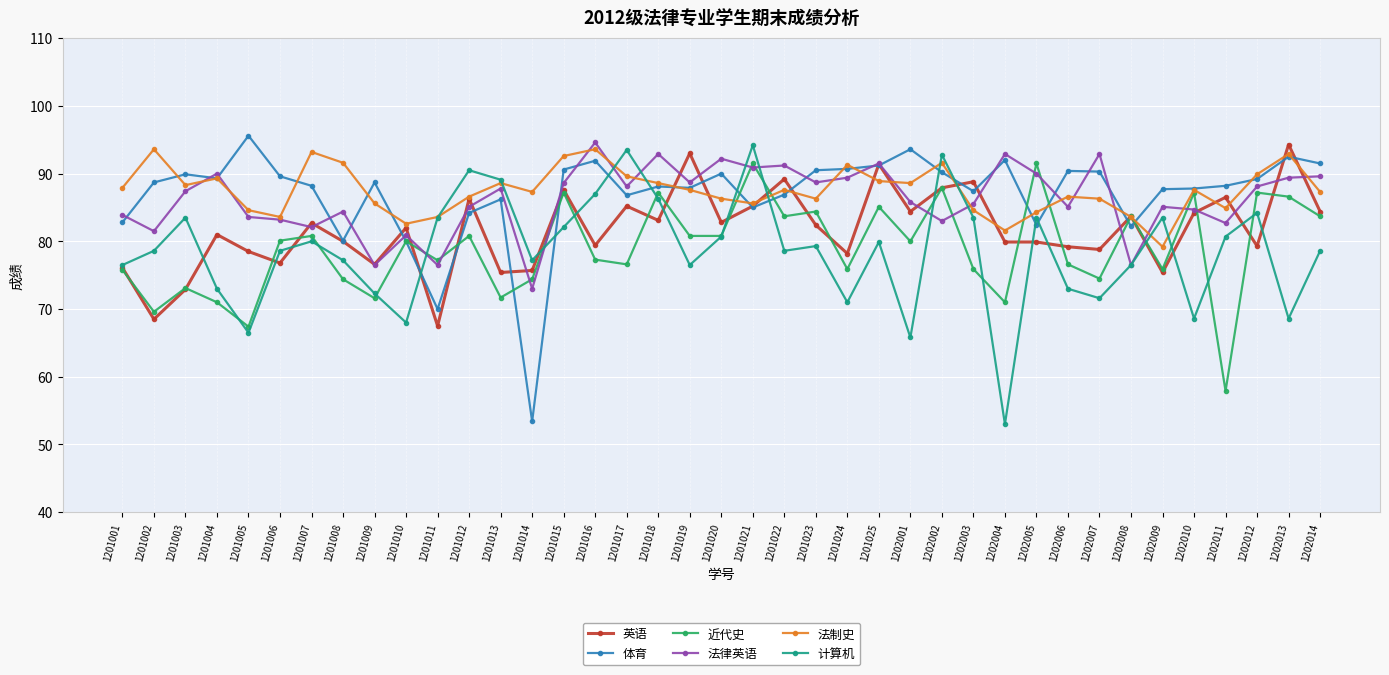

What is the value of the 计算机 point at the 25th from the left?

79.9